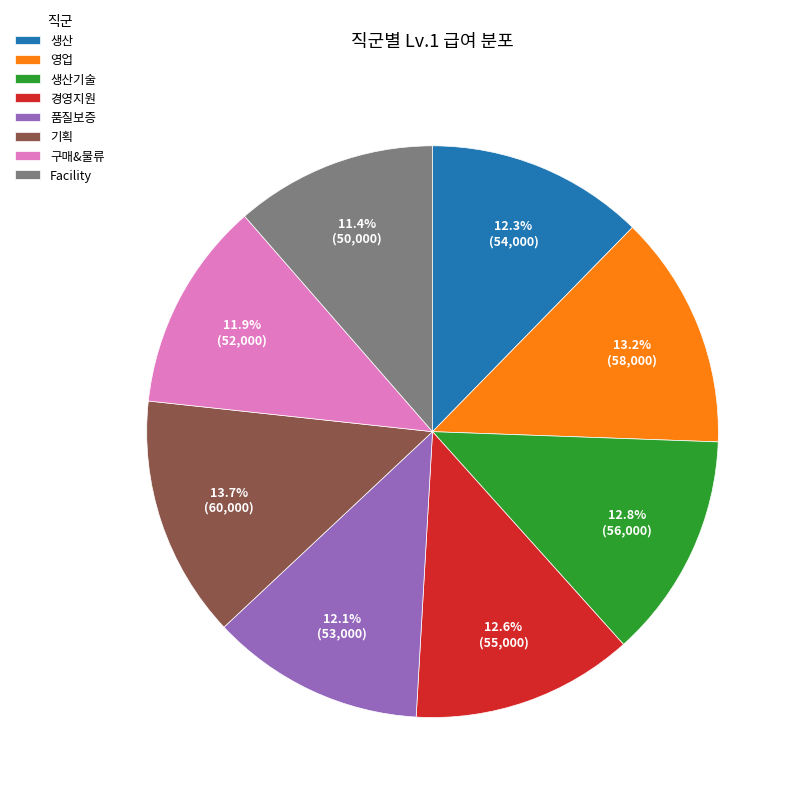

Combined, do 생산기술 and 구매&물류 account for over 50%?

No